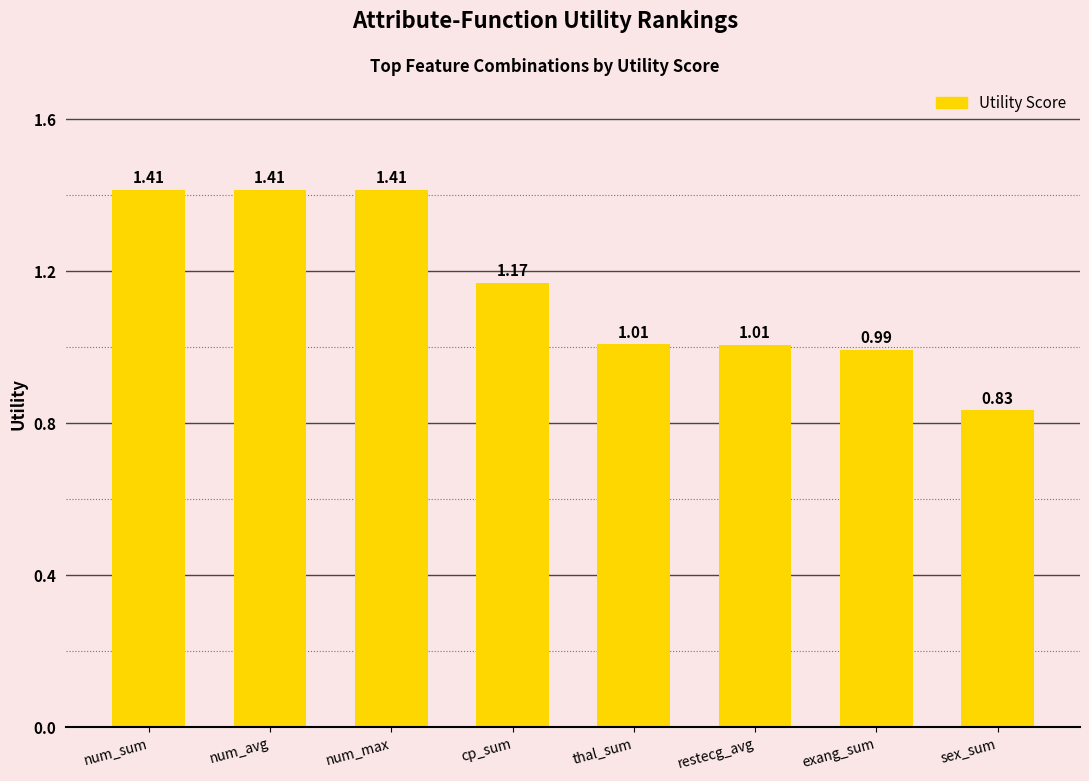

Which category has the lowest value across all series?

sex_sum